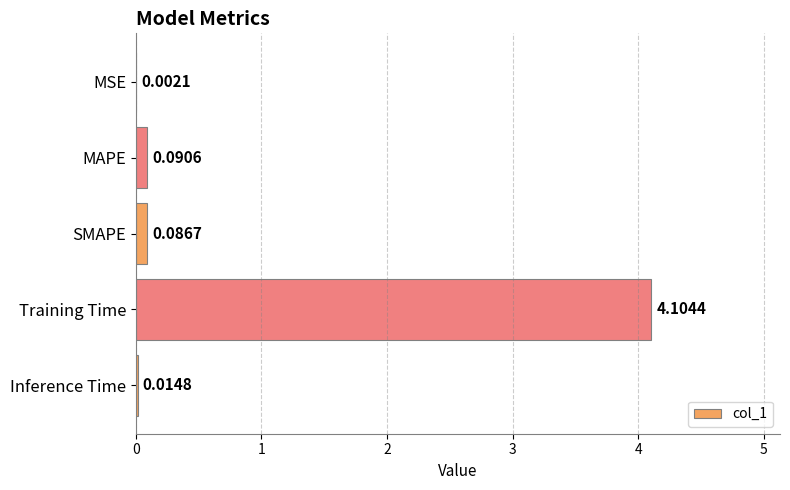

Between MAPE and Inference Time, which is larger?

MAPE